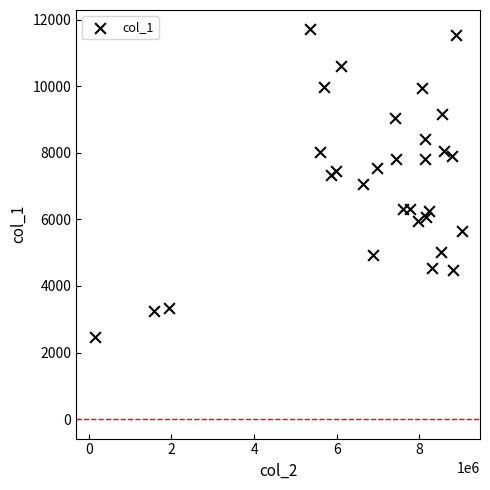

What is the range of Y values (max minus min)?

9252